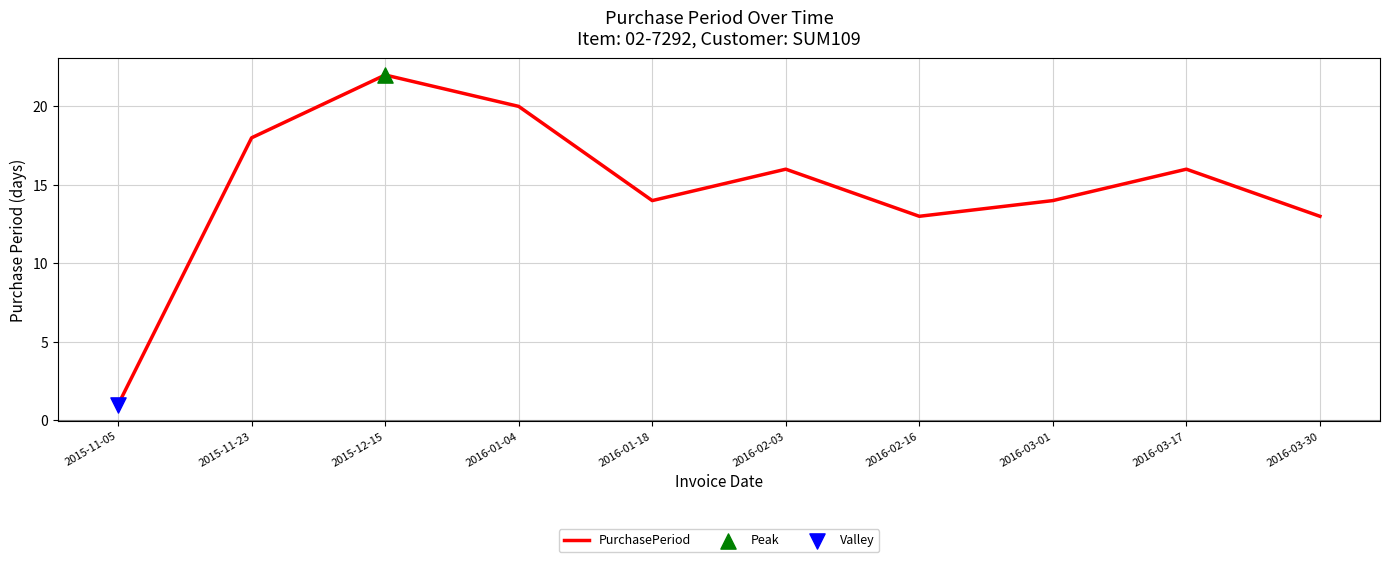

Which has a higher value, 2016-02-03 or 2015-11-05?

2016-02-03